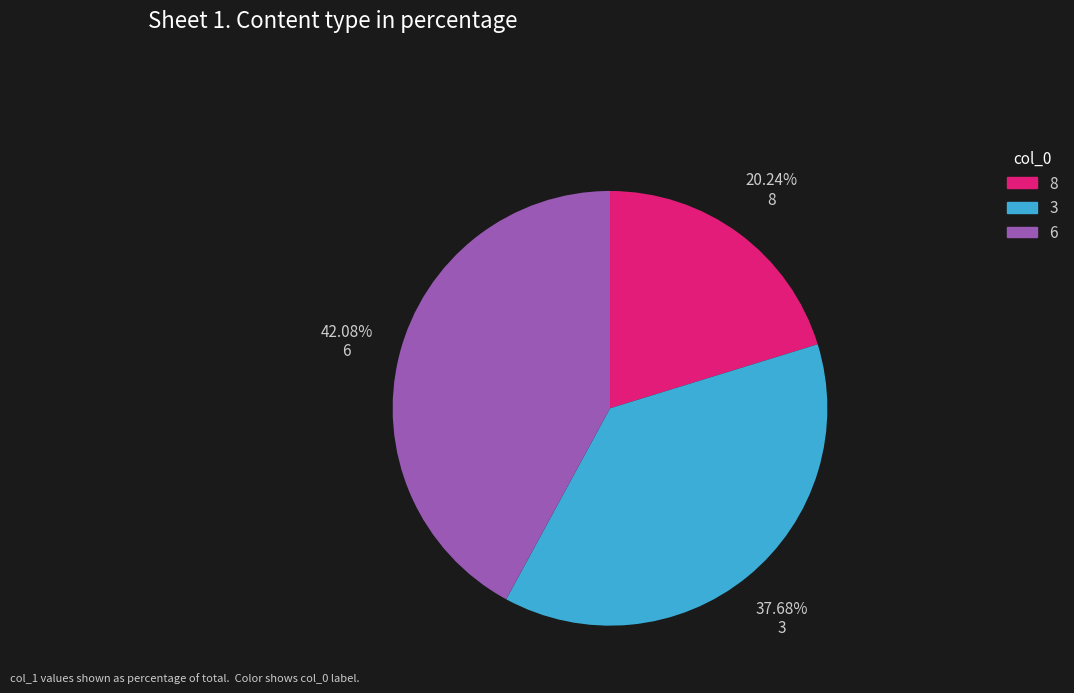

Does 8 account for over 50% of the chart?

No